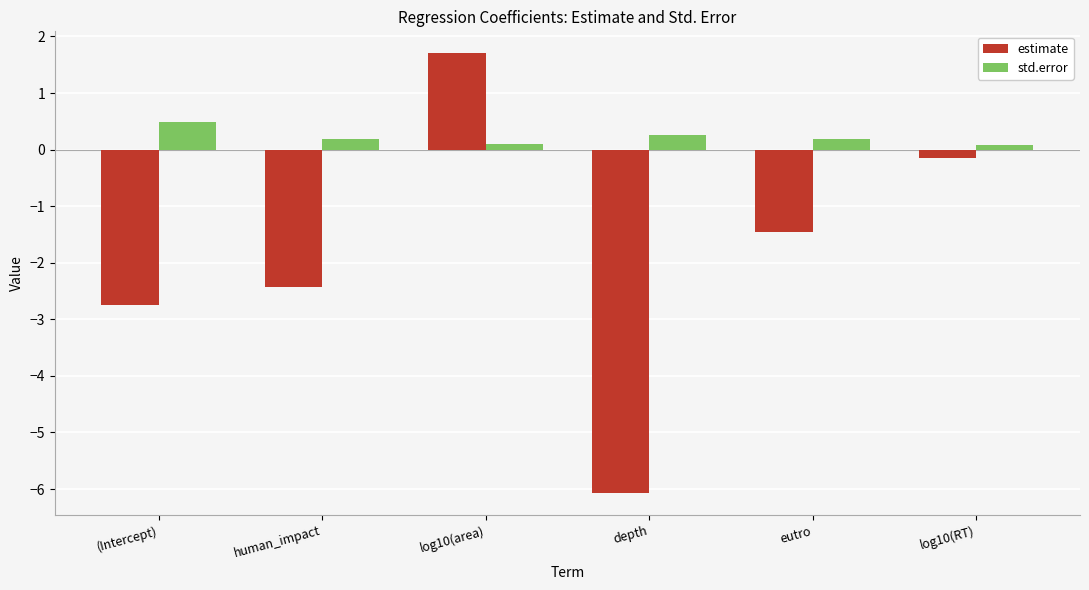

The std.error series shows 0.5 at (Intercept). True or false?

True